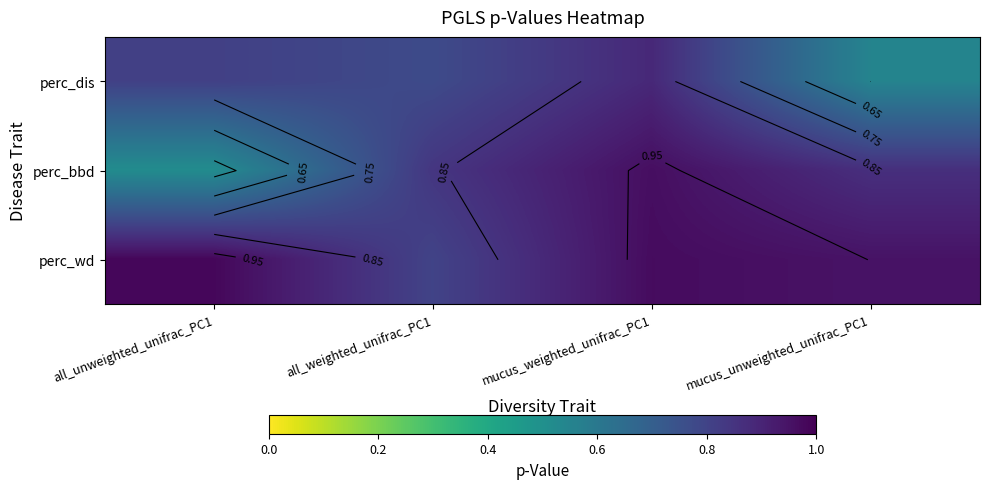

True or false: perc_bbd has a value of 1.4 at all_weighted_unifrac_PC1.

False